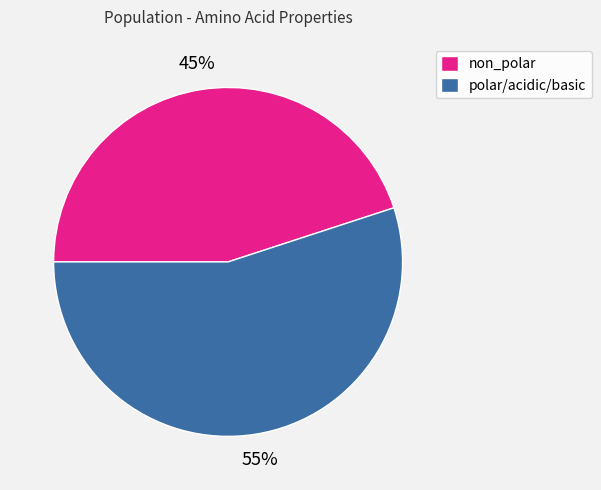

To the nearest percent, what is the average slice percentage?

50%